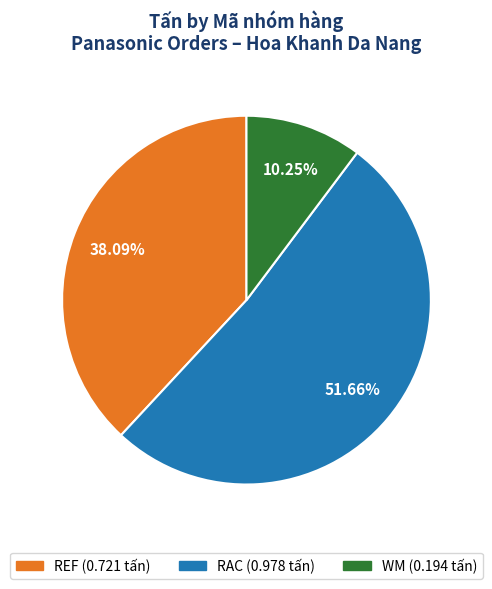

Which slice is the smallest?

WM